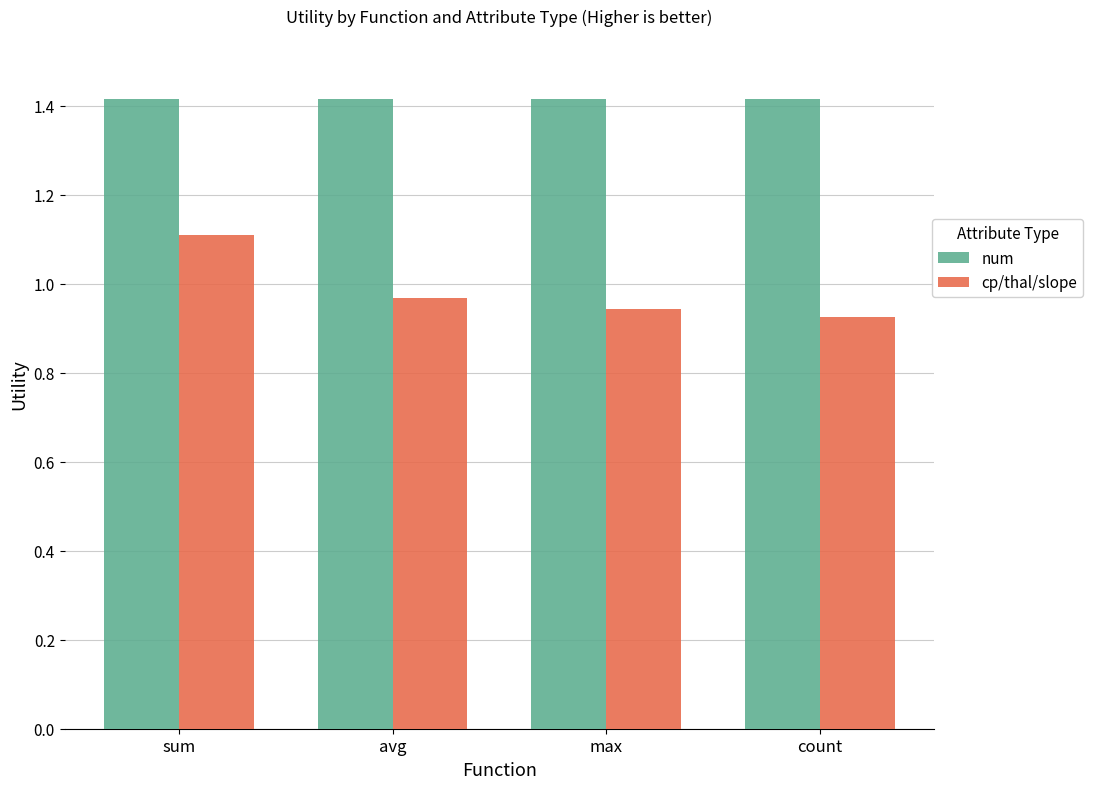

Which series has the largest total across all categories?

num